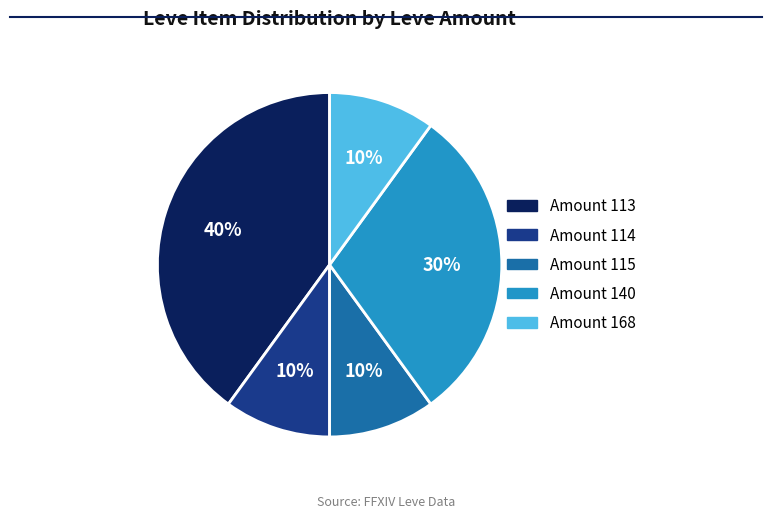

Does any single category account for the majority?

No